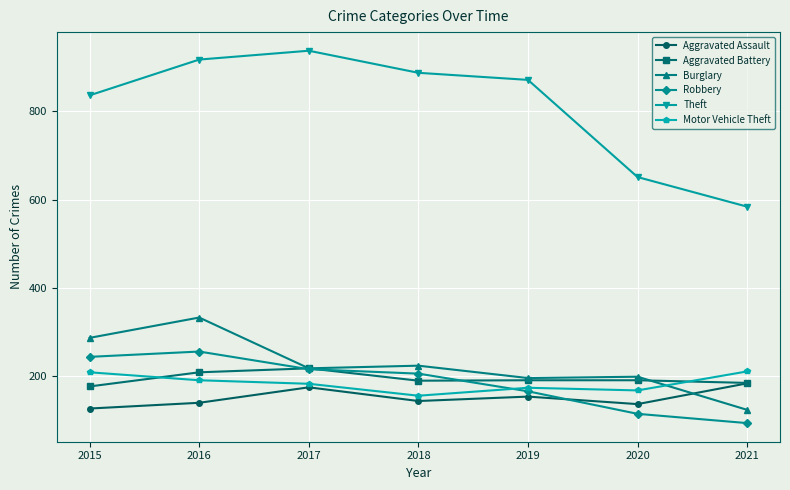

What is the total value across all series at 2016?

2046